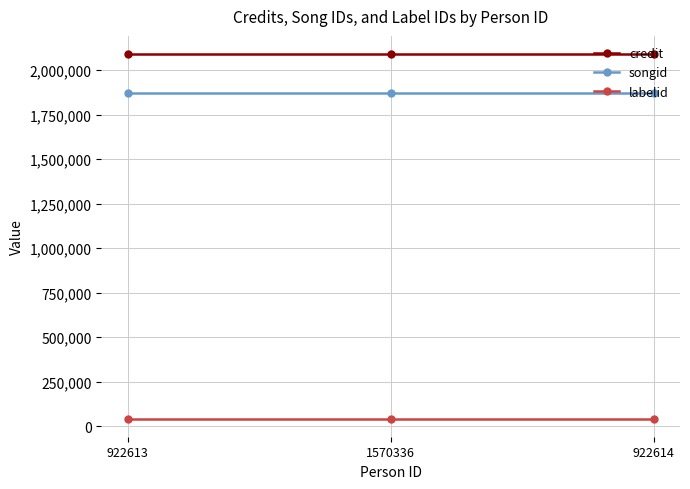

What are all the series names shown in the legend?

credit, songid, labelid